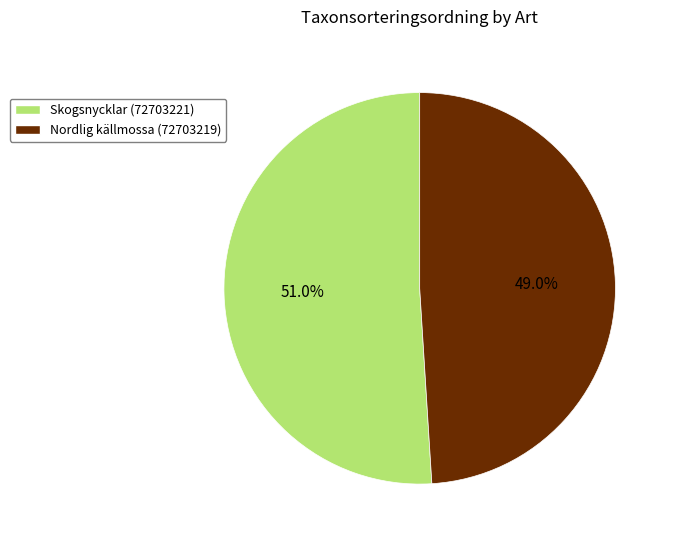

How many slices are in this pie chart?

2